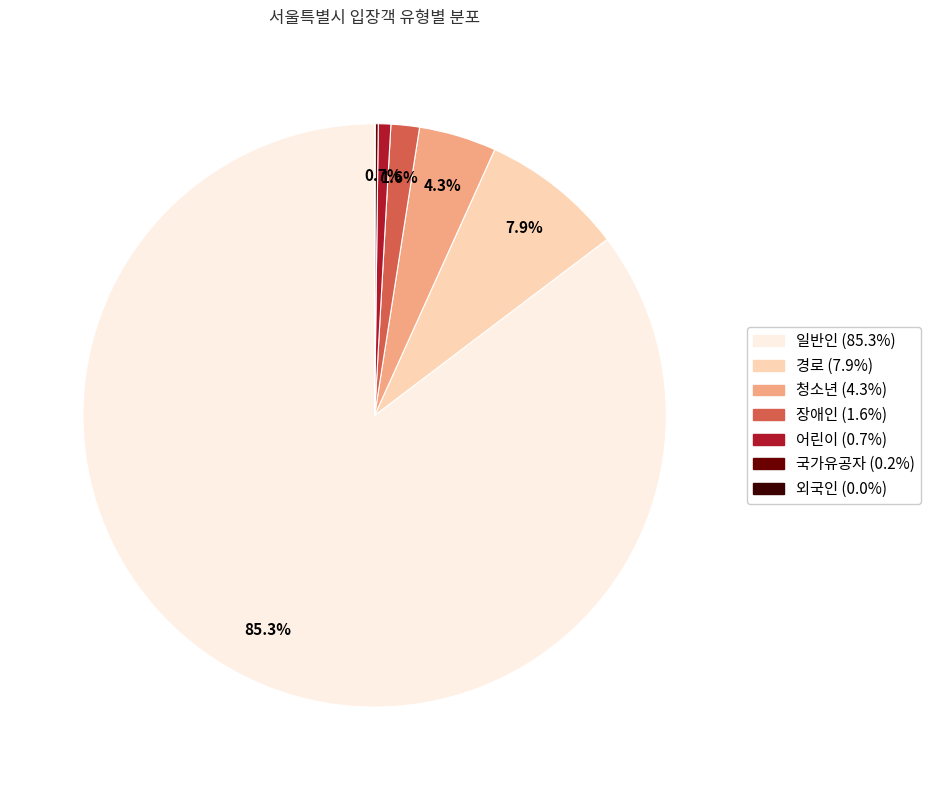

Is there a majority slice in this chart?

Yes